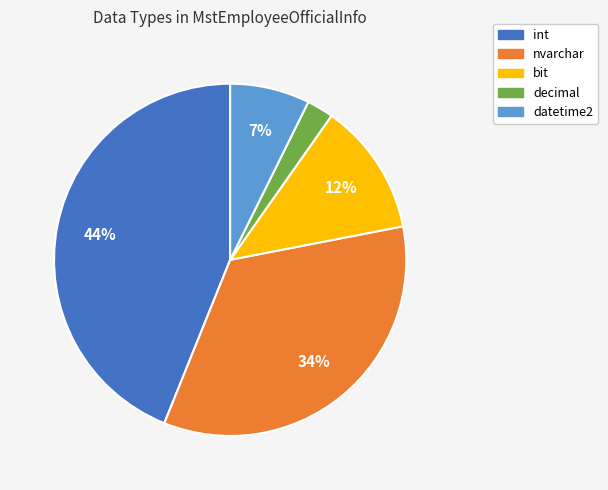

Which category has the smallest portion of the pie?

decimal